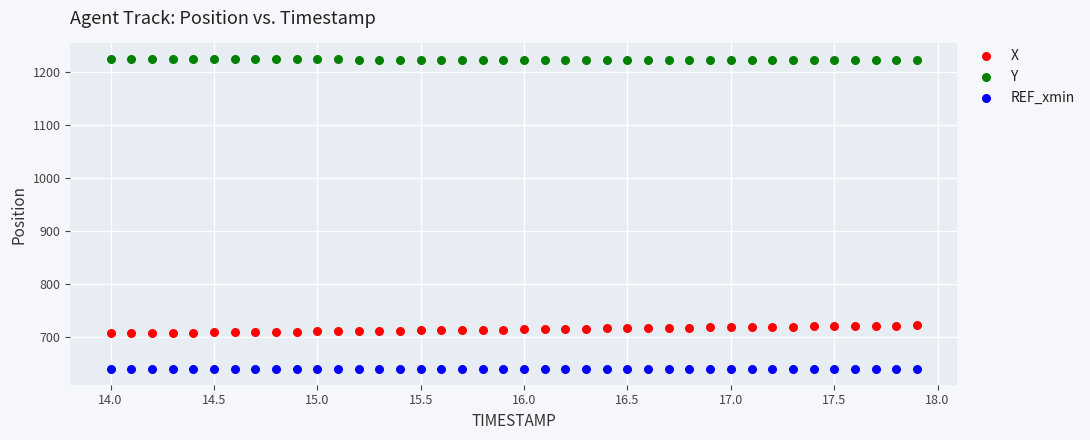

Which series reaches the maximum Y coordinate?

Y